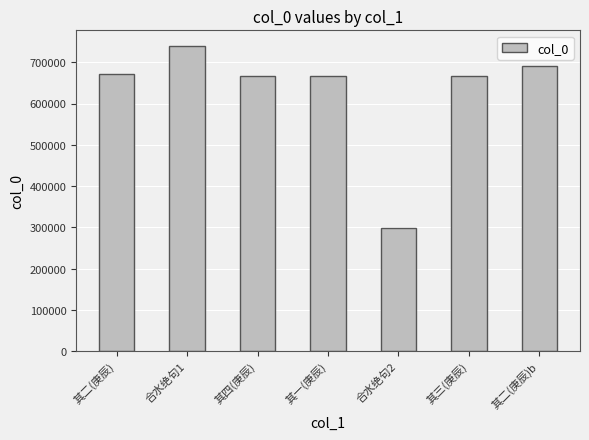

Which has a higher value, 合水绝句2 or 其一(庚辰)?

其一(庚辰)